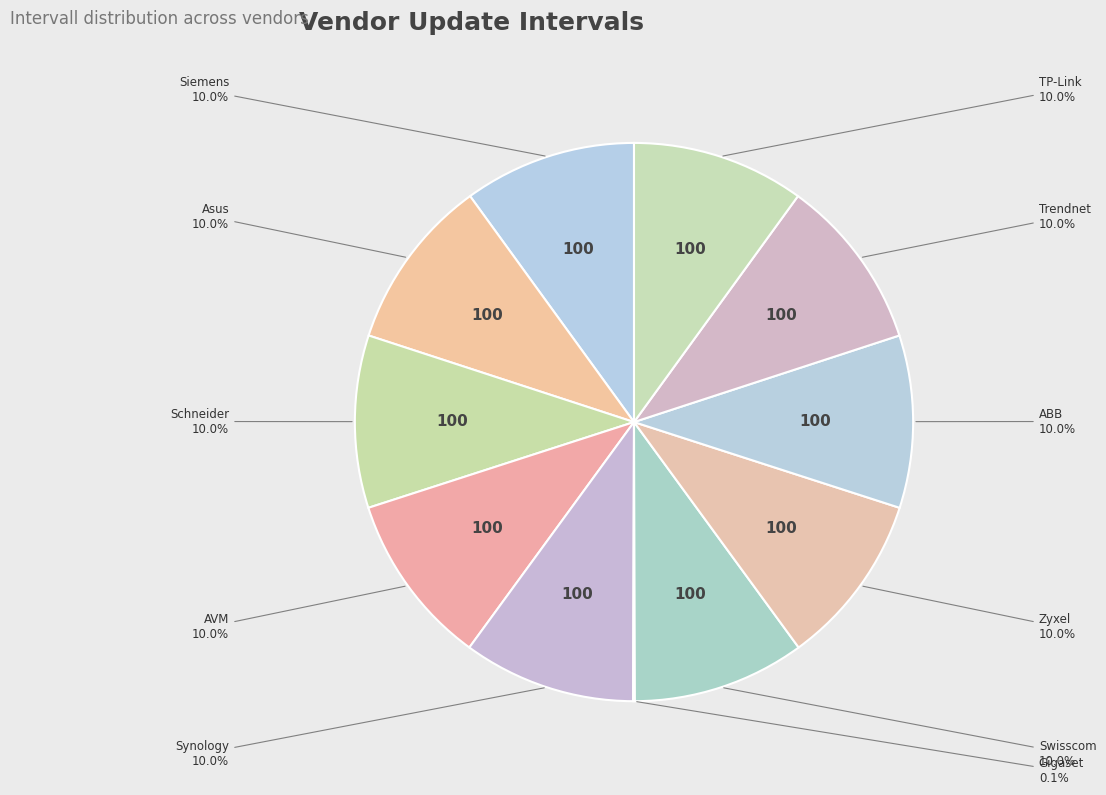

True or false: Trendnet accounts for 5% of the total.

False